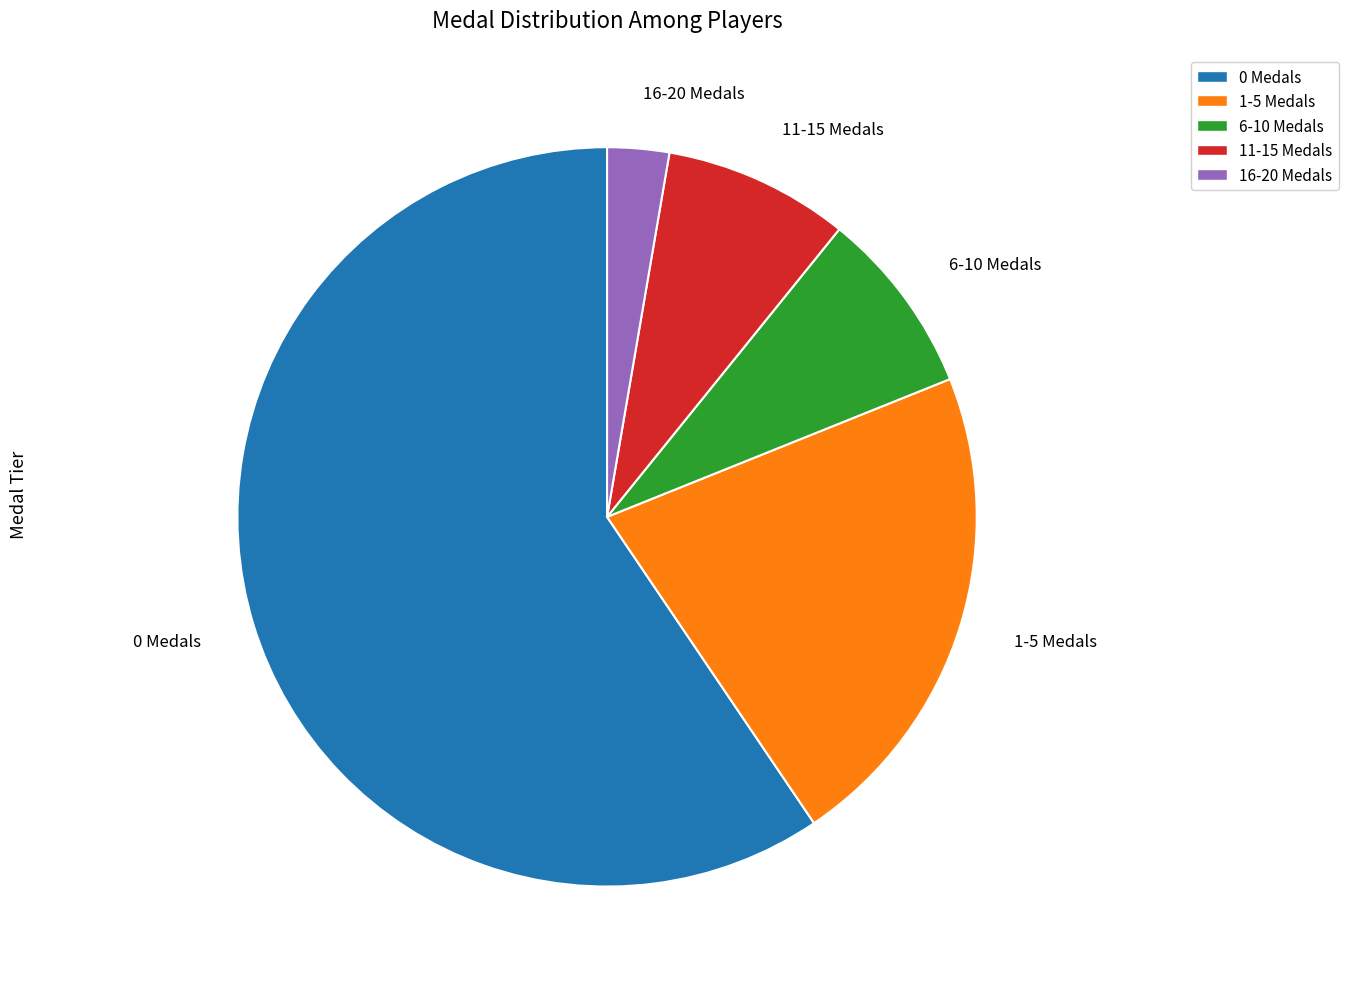

Is there any slice that represents more than half of the pie?

Yes